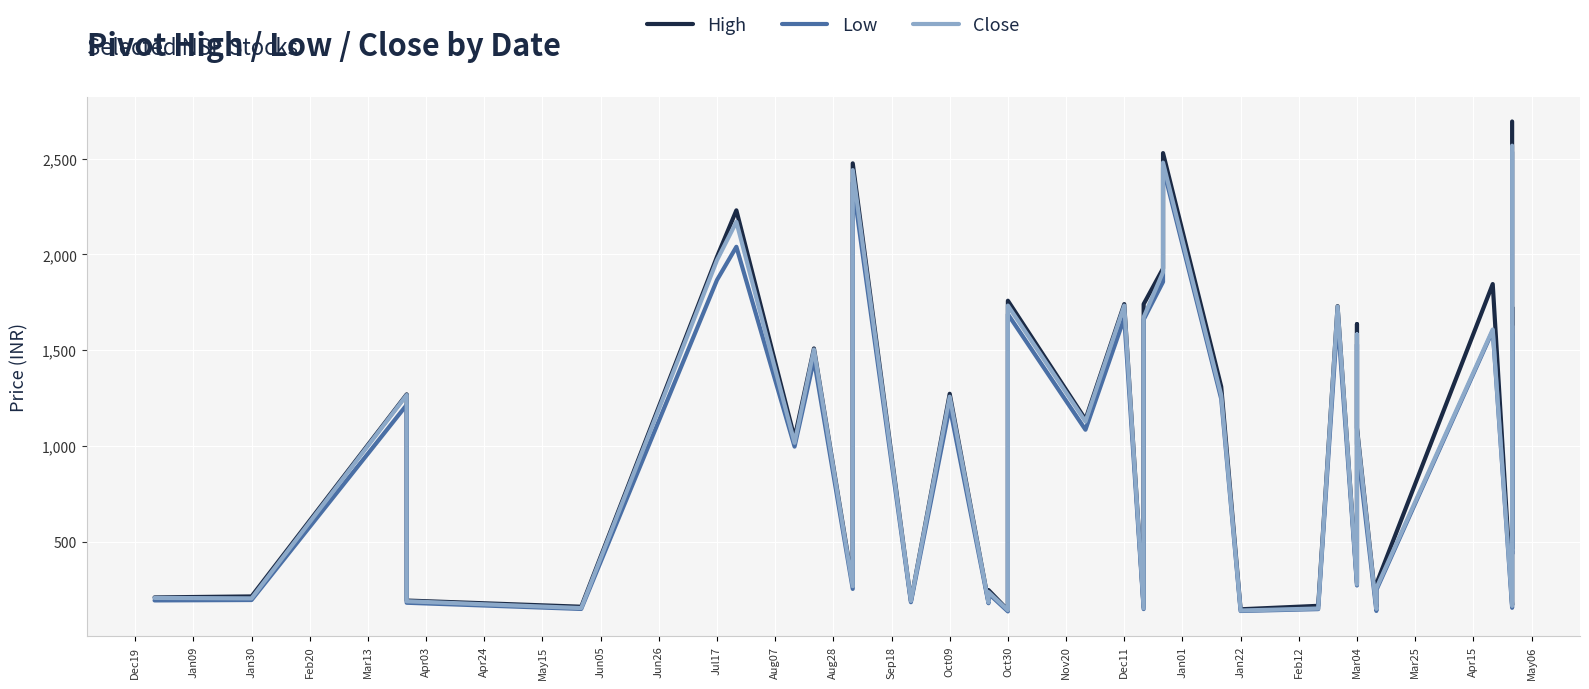

Does the chart display data point markers on the line(s)?

No